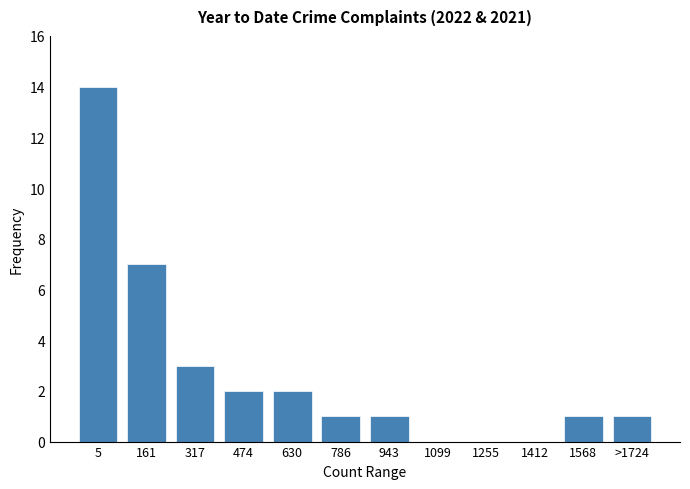

Reading right to left, transcribe all the data shown in this chart.

>1724=1	1568=1	1412=0	1255=0	1099=0	943=1	786=1	630=2	474=2	317=3	161=7	5=14